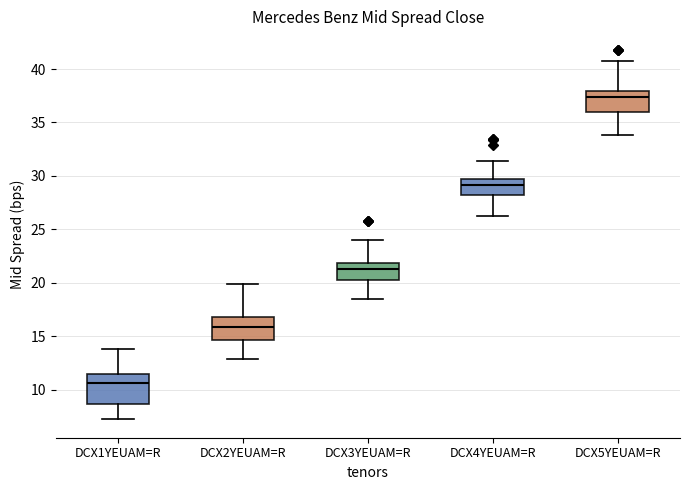

Reading left to right, read every box against the y-axis: the position of its median line, the range the box covers, and the ends of its whiskers. The values are not printed on the chart, so give them approximately, as read against the axis.

DCX1YEUAM=R: median 10.5, box 8.5 to 11.5, whiskers 7.0 to 14.0
DCX2YEUAM=R: median 16.0, box 14.5 to 17.0, whiskers 13.0 to 20.0
DCX3YEUAM=R: median 21.5, box 20.5 to 22.0, whiskers 18.5 to 24.0
DCX4YEUAM=R: median 29.0, box 28.0 to 29.5, whiskers 26.0 to 31.5
DCX5YEUAM=R: median 37.5, box 36.0 to 38.0, whiskers 34.0 to 41.0